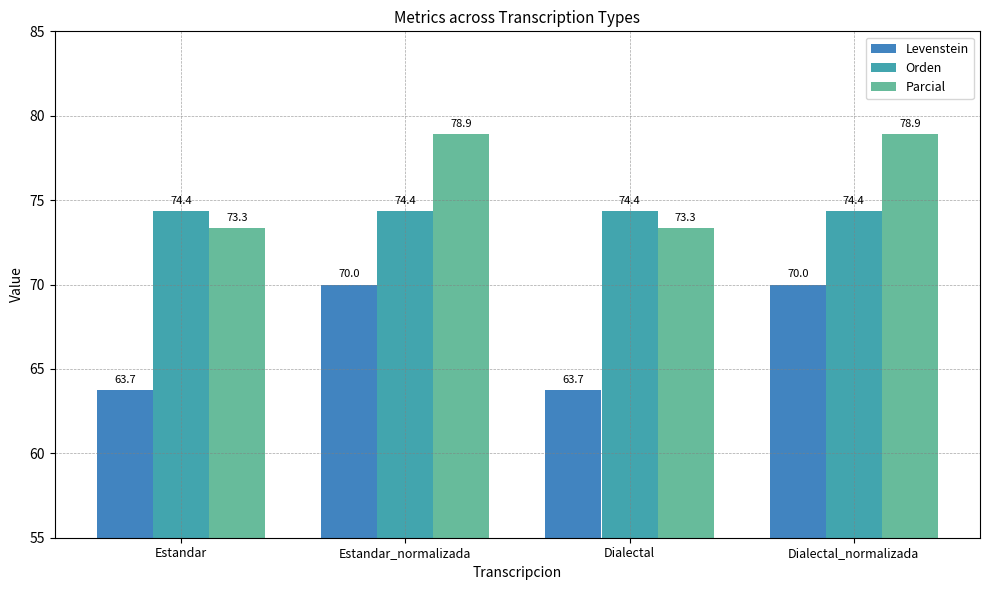

The Parcial series shows 73.3 at Estandar. True or false?

True